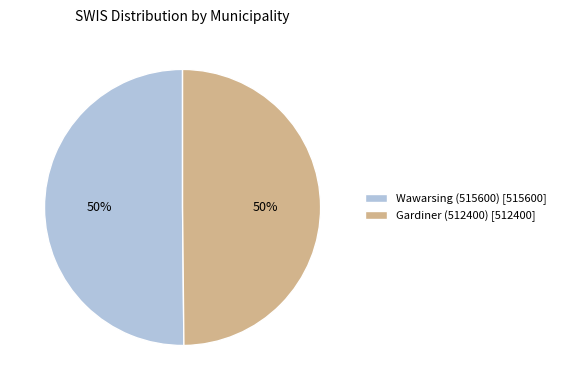

To the nearest percent, what is the average slice percentage?

50%